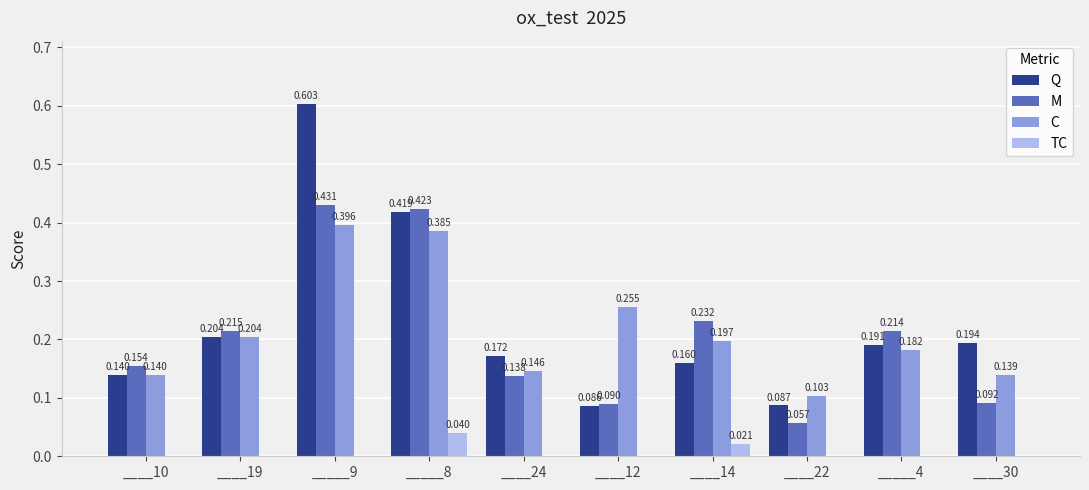

What is the sum of all C values?

2.1